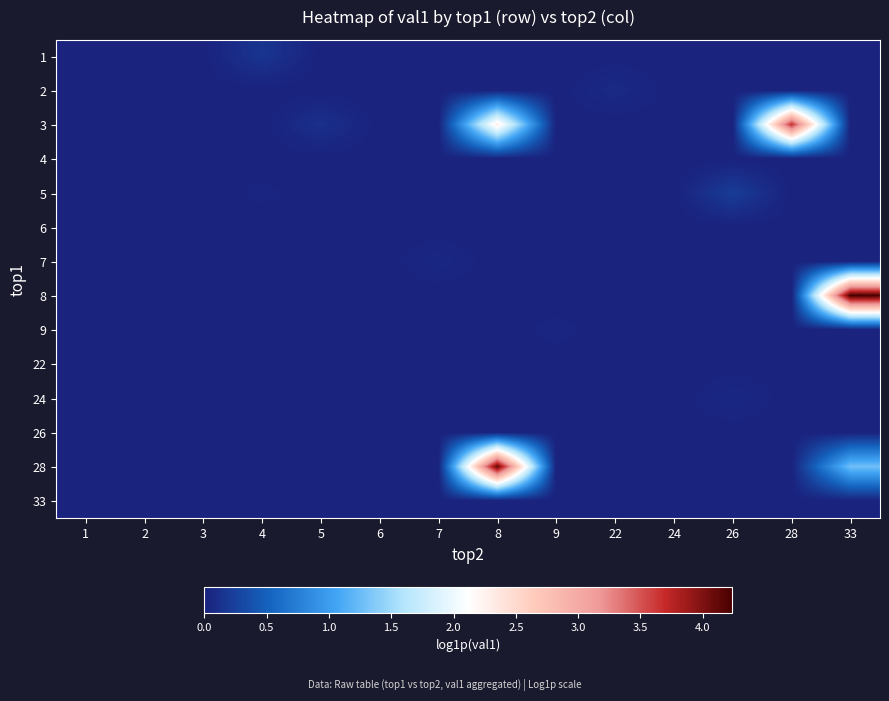

How many data points does each series have?

14